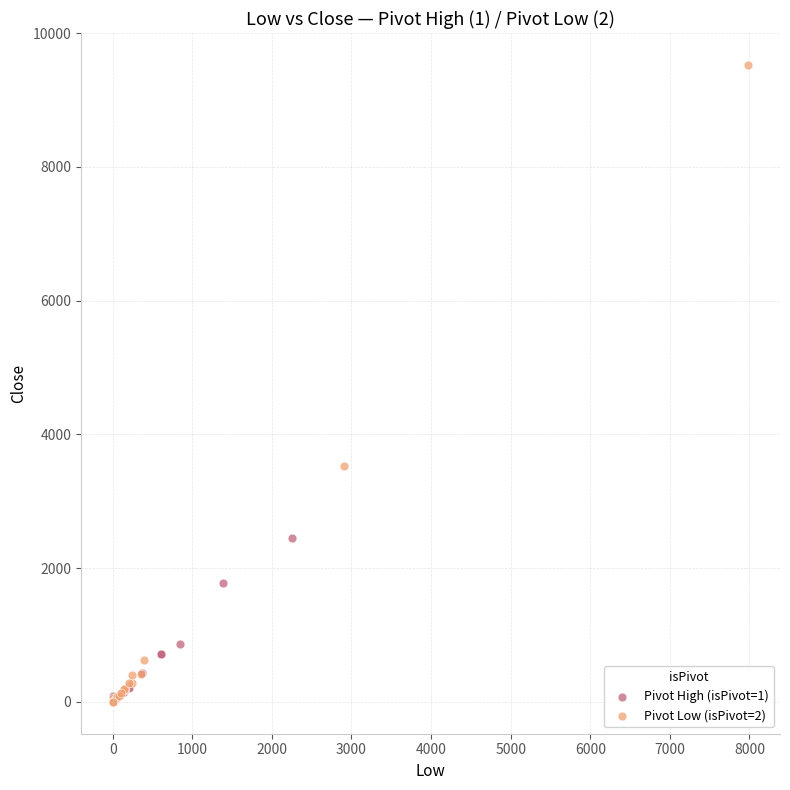

Which series has the widest spread of Y values?

Pivot Low (isPivot=2)